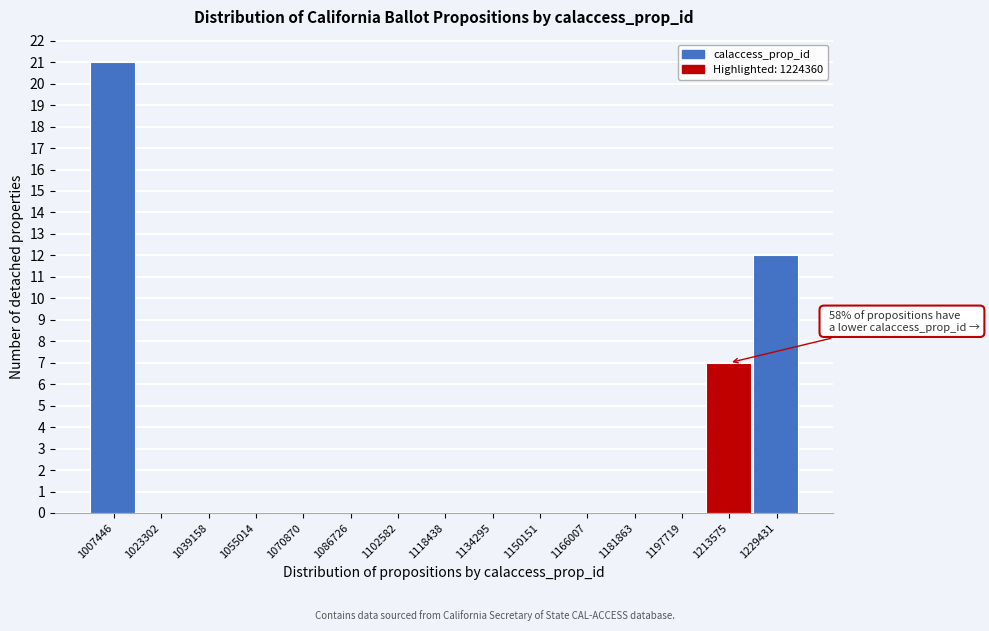

Reading left to right, list all the values displayed in this chart.

1007446=21	1023302=0	1039158=0	1055014=0	1070870=0	1086726=0	1102582=0	1118438=0	1134295=0	1150151=0	1166007=0	1181863=0	1197719=0	1213575=7	1229431=12